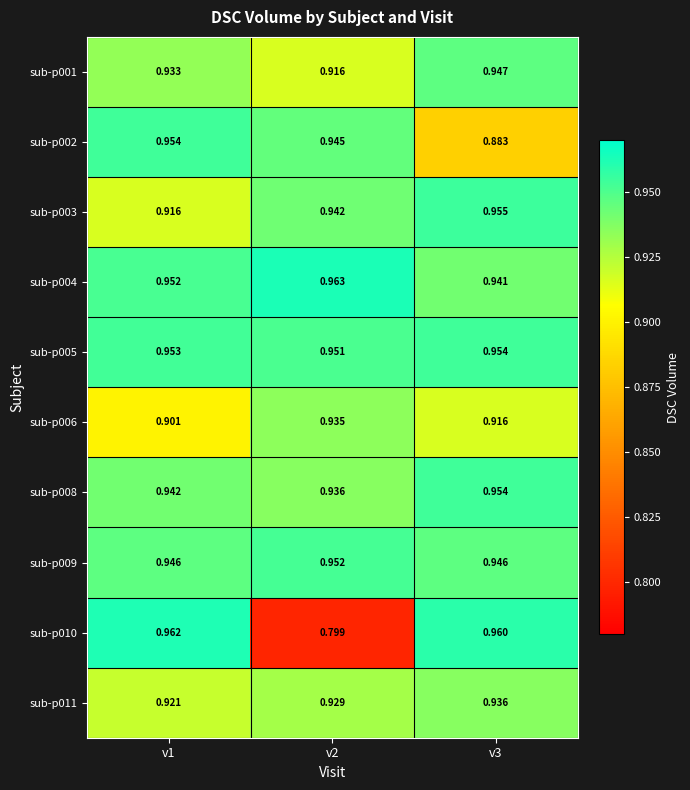

Is the value of sub-p005 at v2 greater than the value of sub-p011 at v1?

Yes